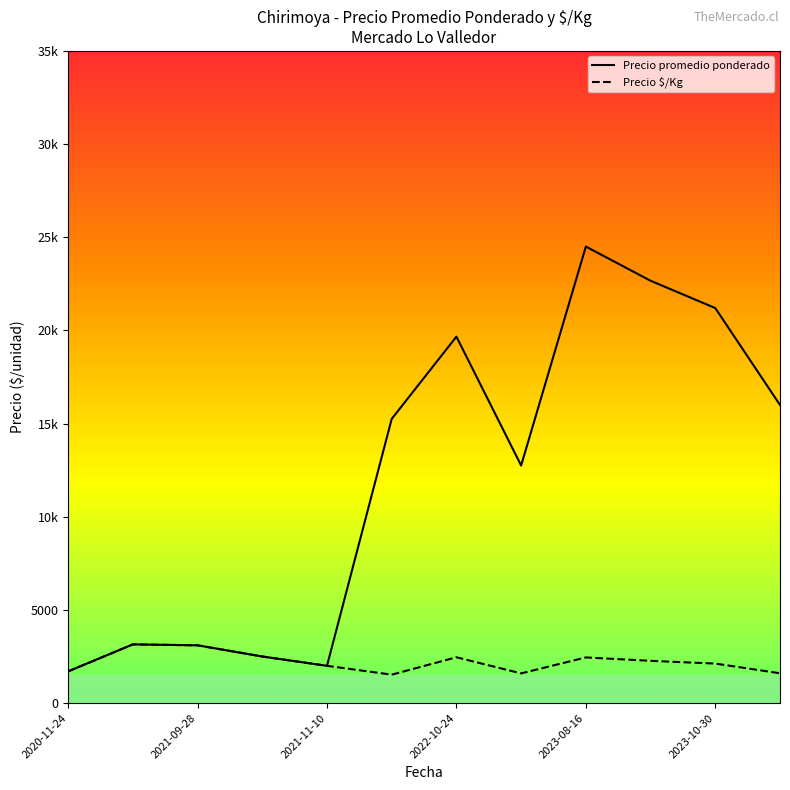

Which category has the highest value across all series?

8